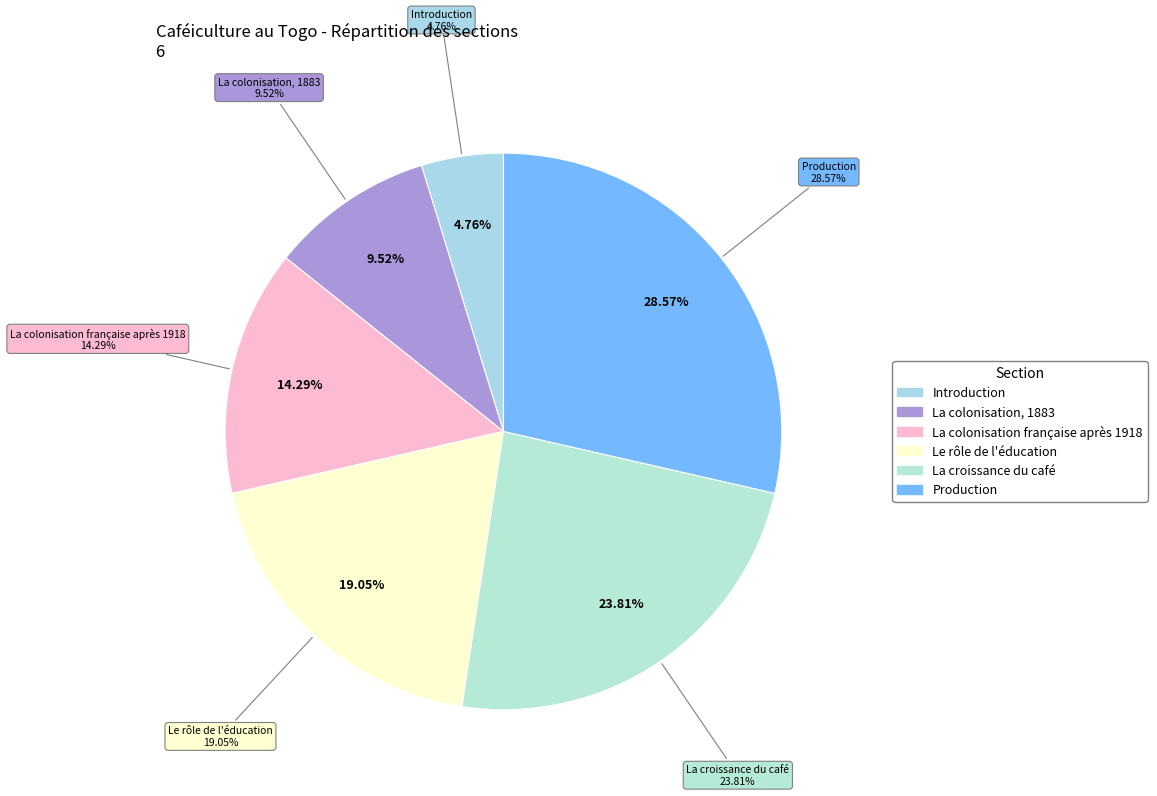

Does any single category account for the majority?

No